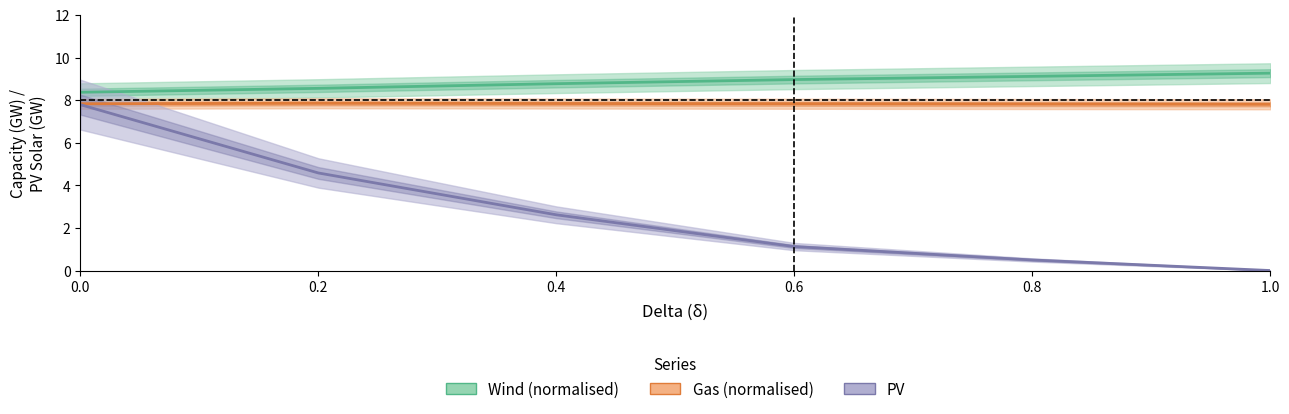

How many lines are shown in the chart?

3